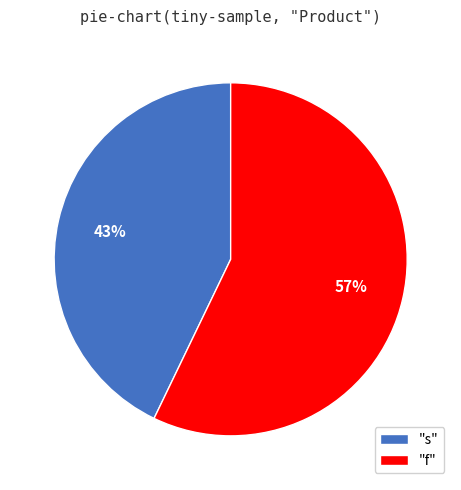

Do "s" and "f" together represent more than half of the pie?

Yes